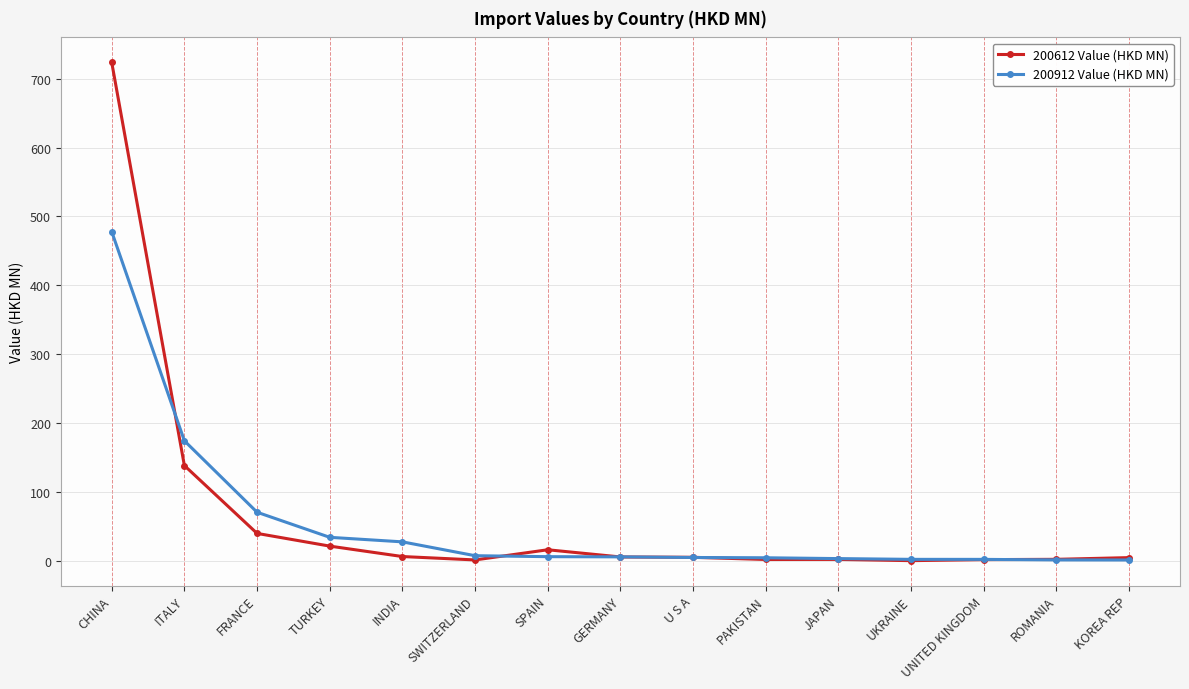

What is the greatest value displayed?

723.7